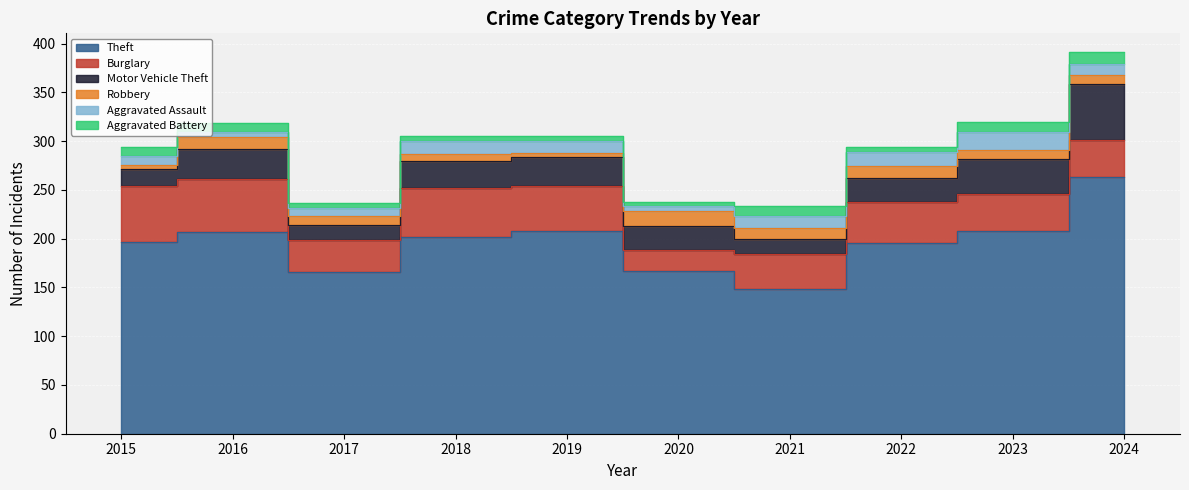

Which category has the highest value across all series?

2024